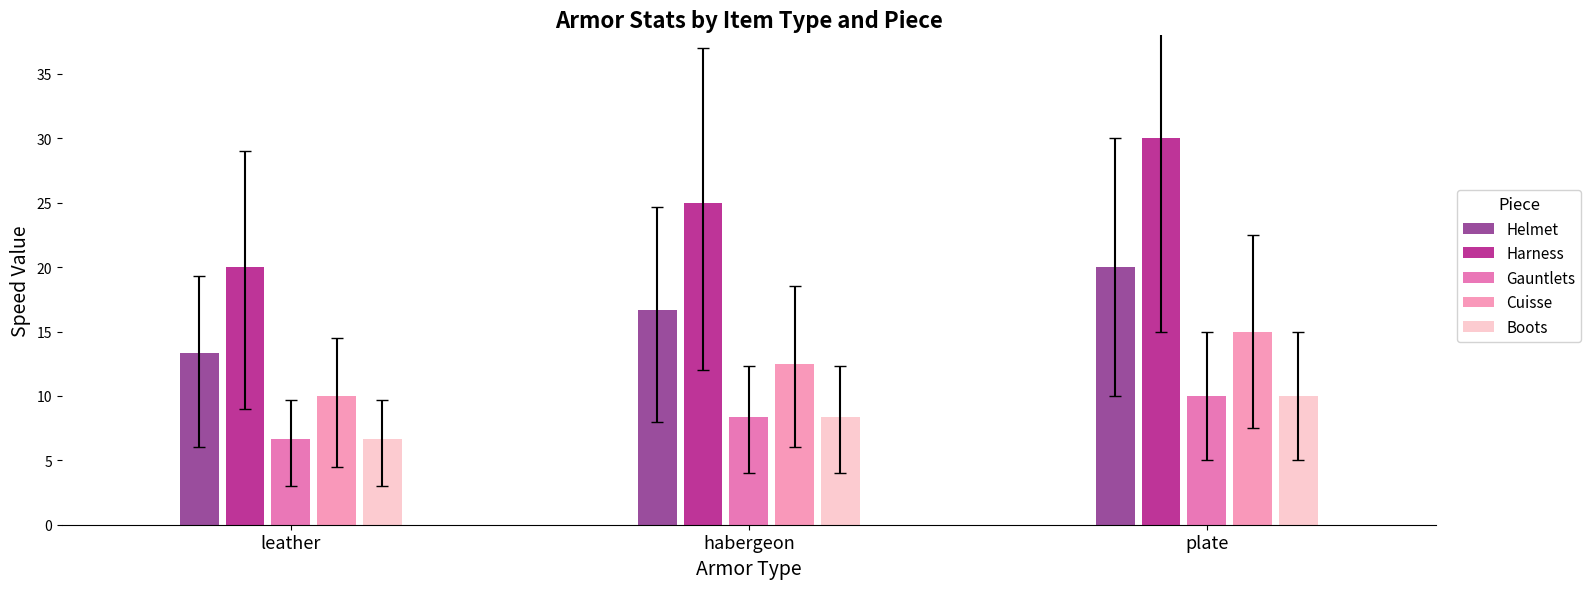

What is the approximate value of Helmet at plate?

20.0